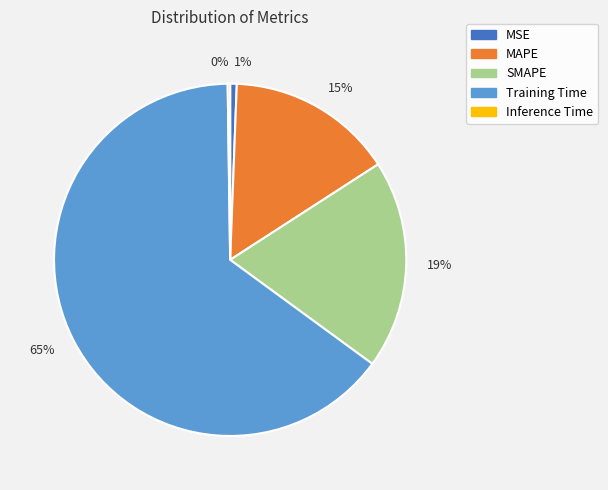

What is the majority slice?

65%